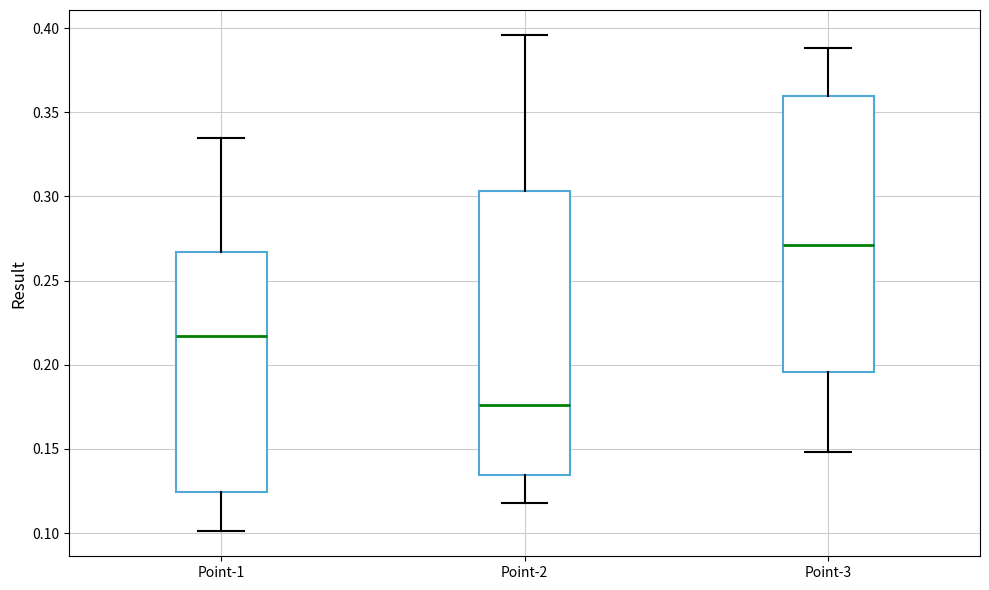

Which box has the highest median line?

Point-3